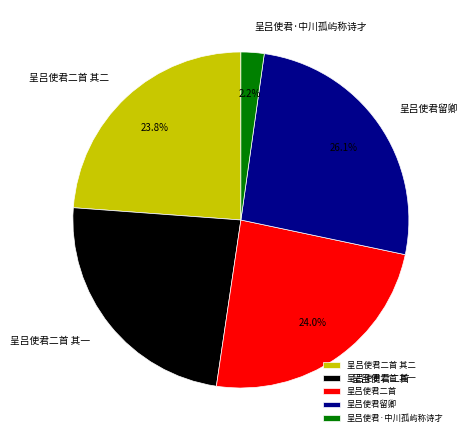

Which category has the biggest portion of the pie?

呈吕使君留卿